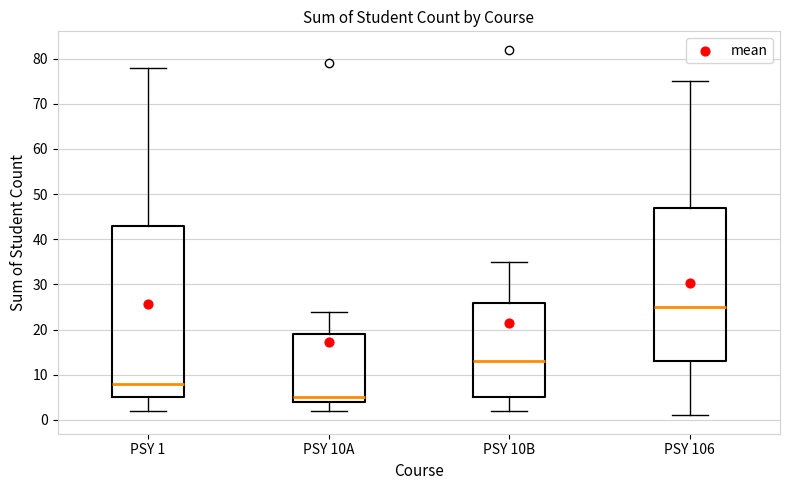

Where is the upper edge of the box for PSY 10B on the y-axis? The values are not printed on the chart, so give them approximately, as read against the axis.

26